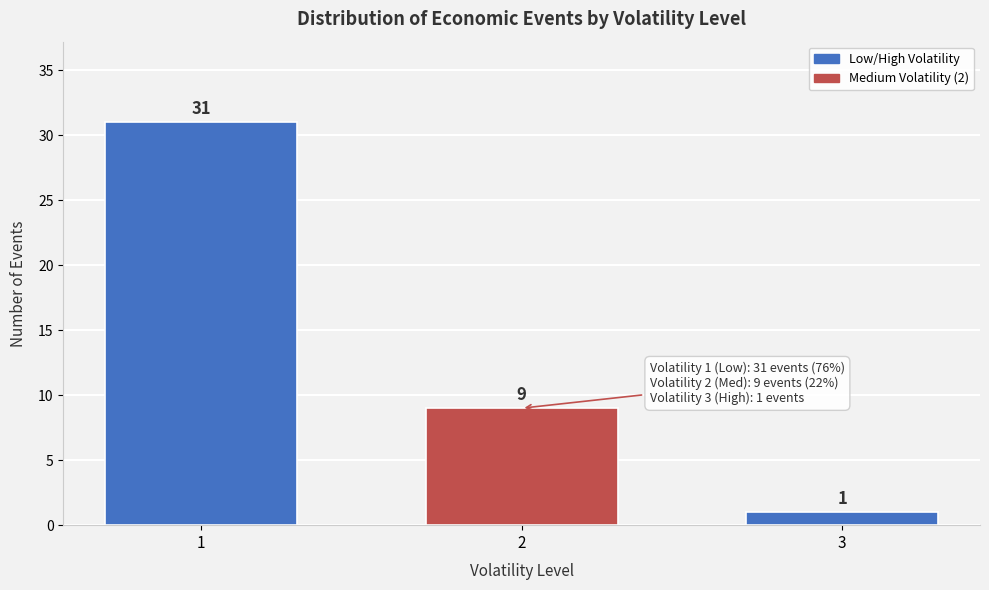

Reading left to right, what are all the values shown in this chart?

31	9	1